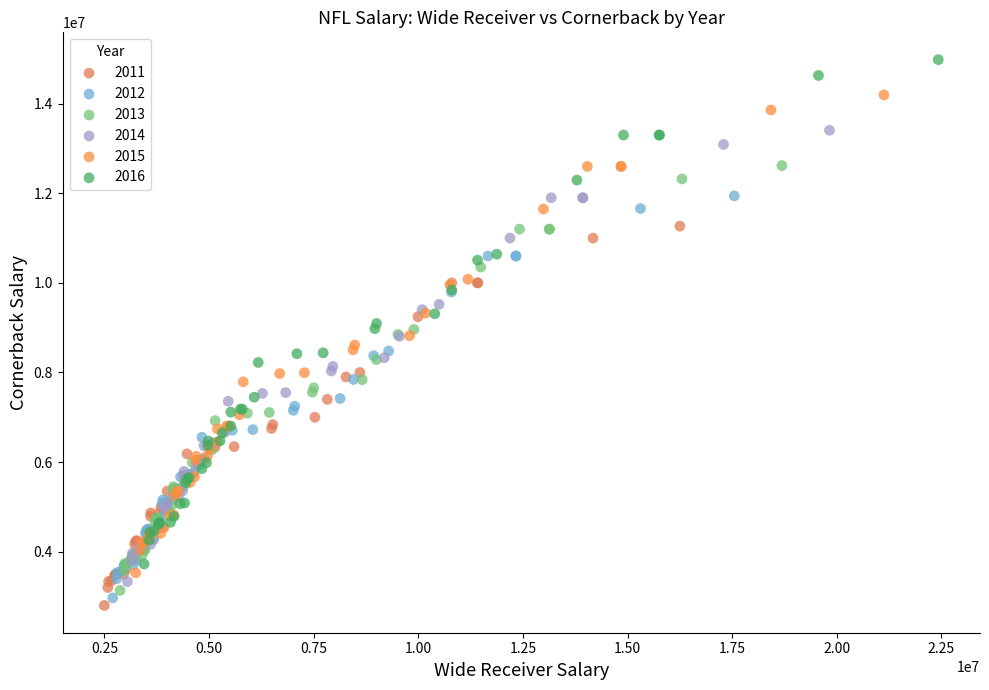

Which series has the widest spread of Y values?

2016